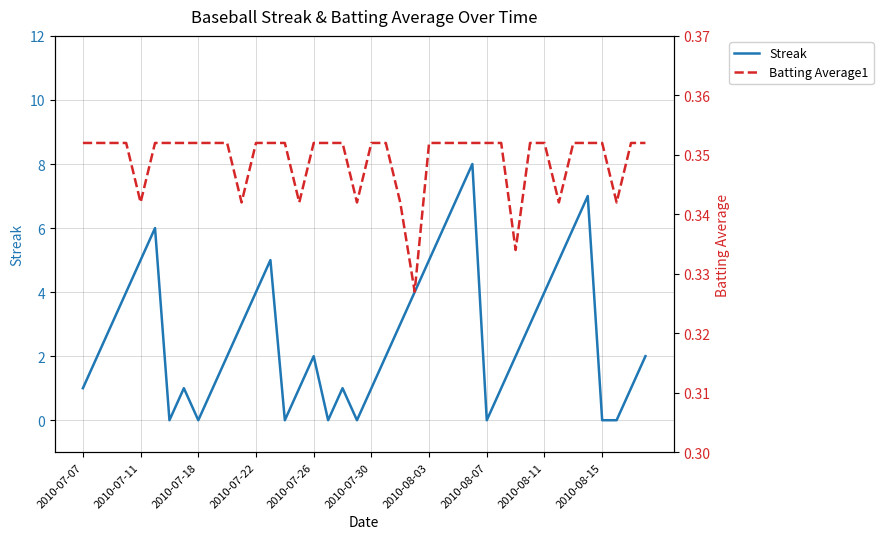

Is it true that Streak equals 0 at 2010-07-18?

True